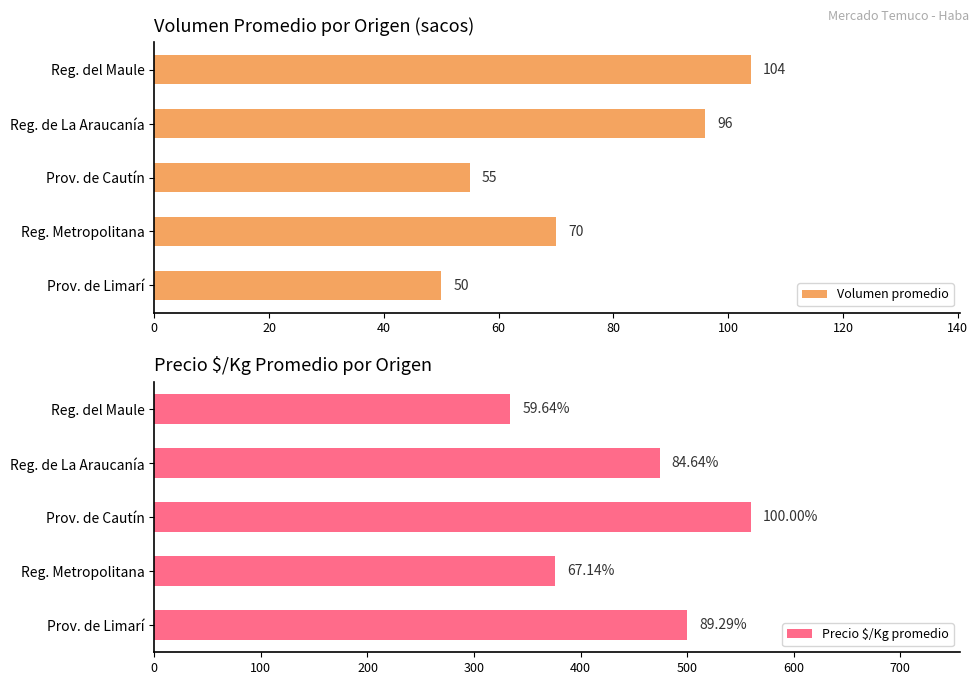

At which label is Volumen promedio closest to 77?

Reg. Metropolitana